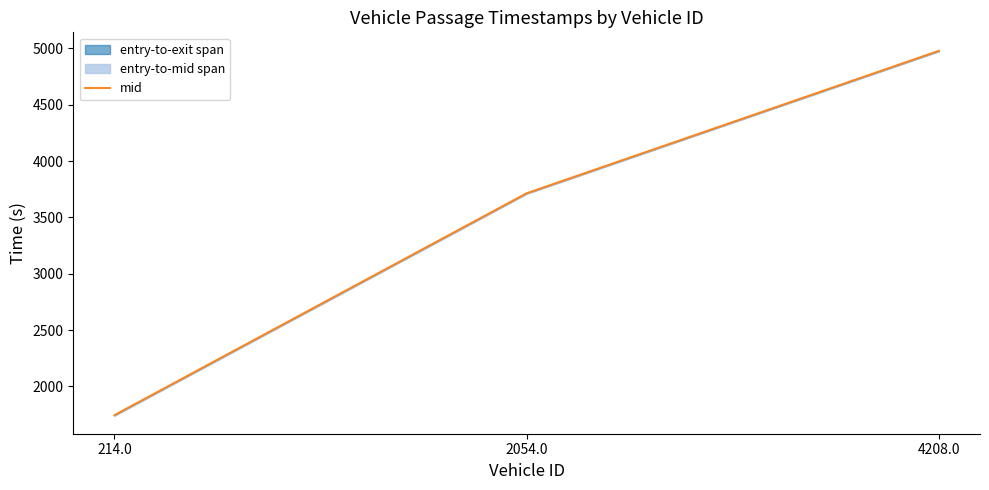

The value at 2054.0 is 3714.5. True or false?

True